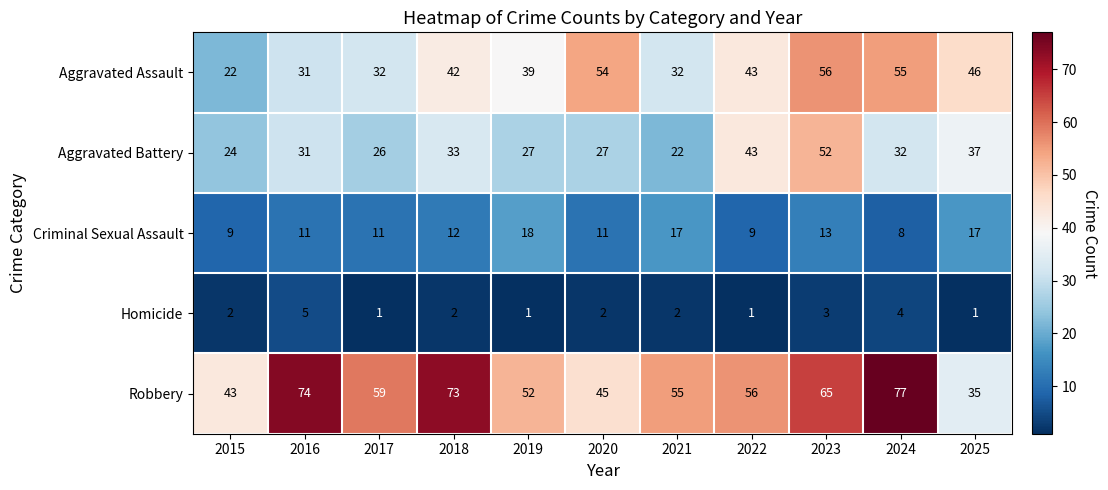

At which label is Criminal Sexual Assault closest to 13?

2023